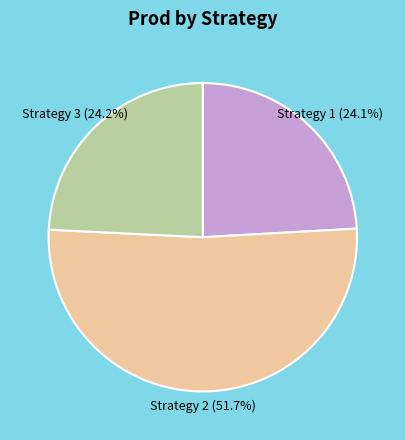

Is there a majority slice in this chart?

Yes